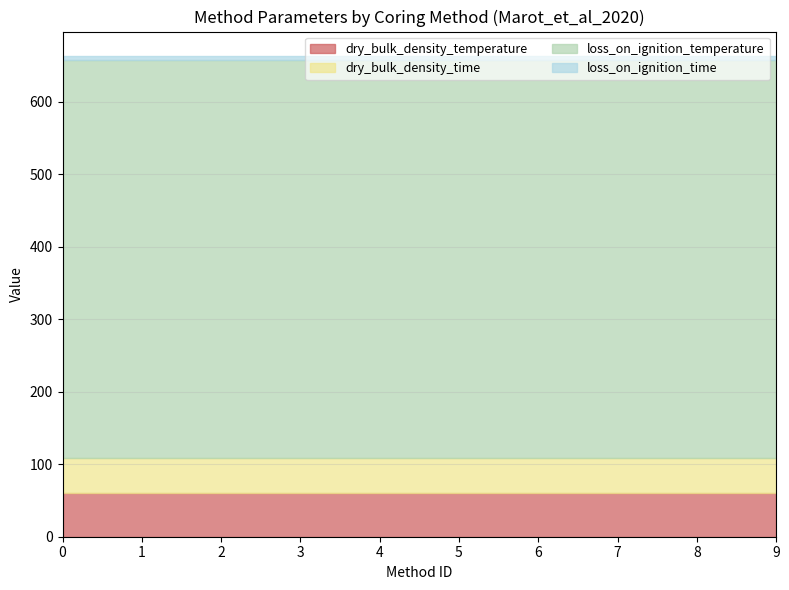

The value of dry_bulk_density_temperature at 5 is 85. True or false?

False